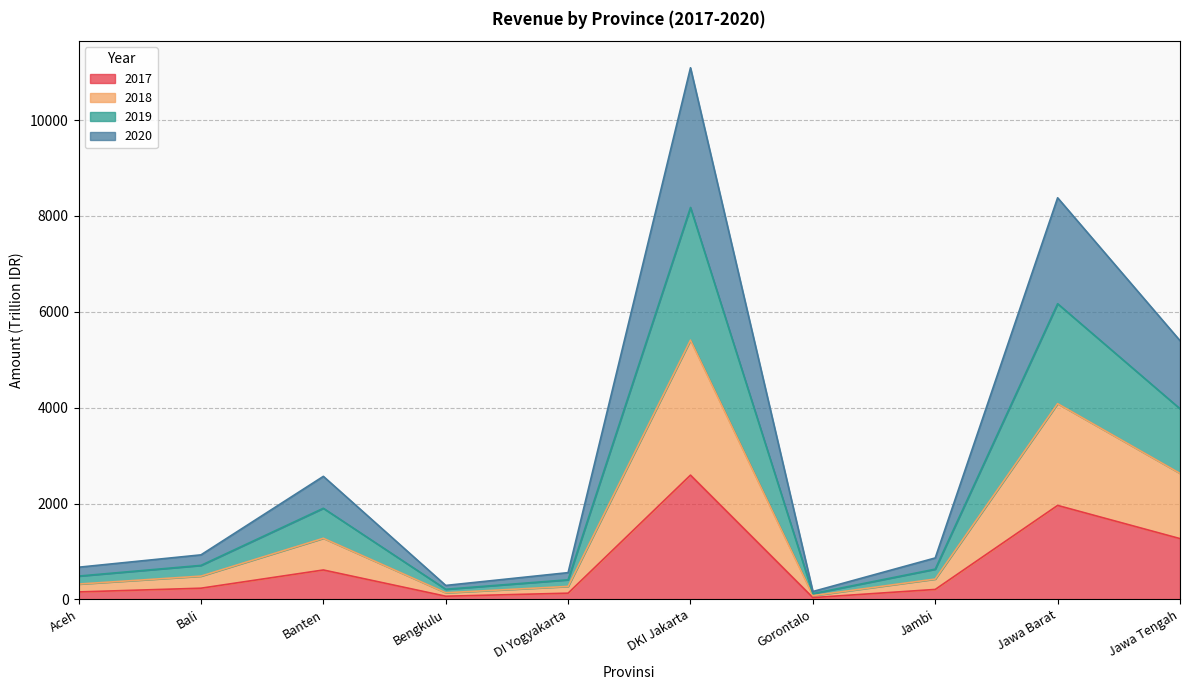

The 2018 series shows 553.0 at Aceh. True or false?

False